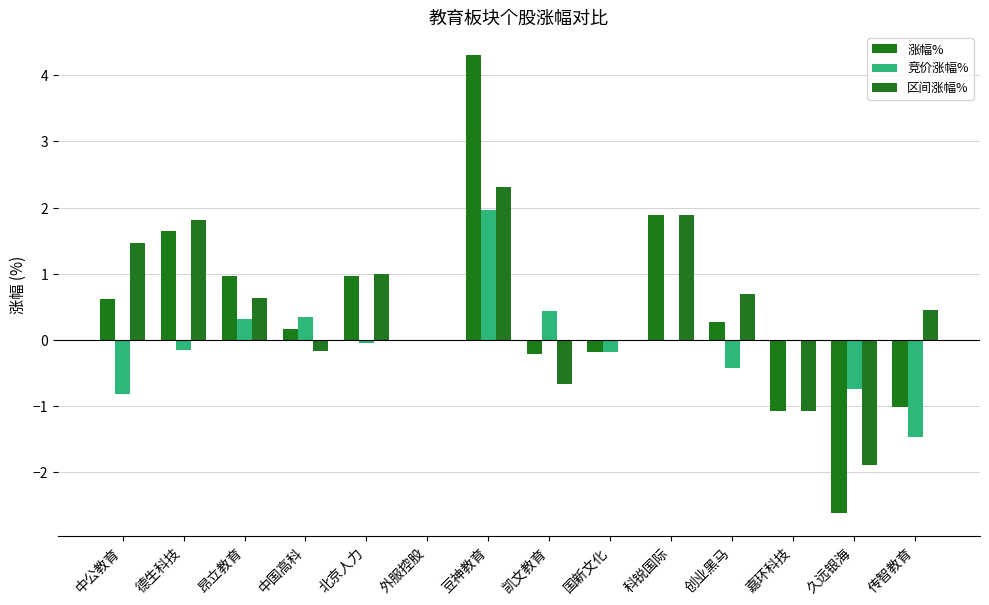

The 竞价涨幅% series shows -0.3 at 久远银海. True or false?

False